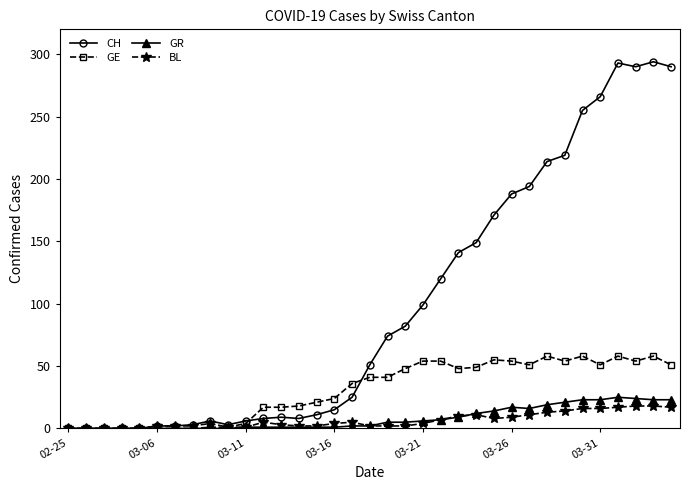

Which series has the largest total across all categories?

CH